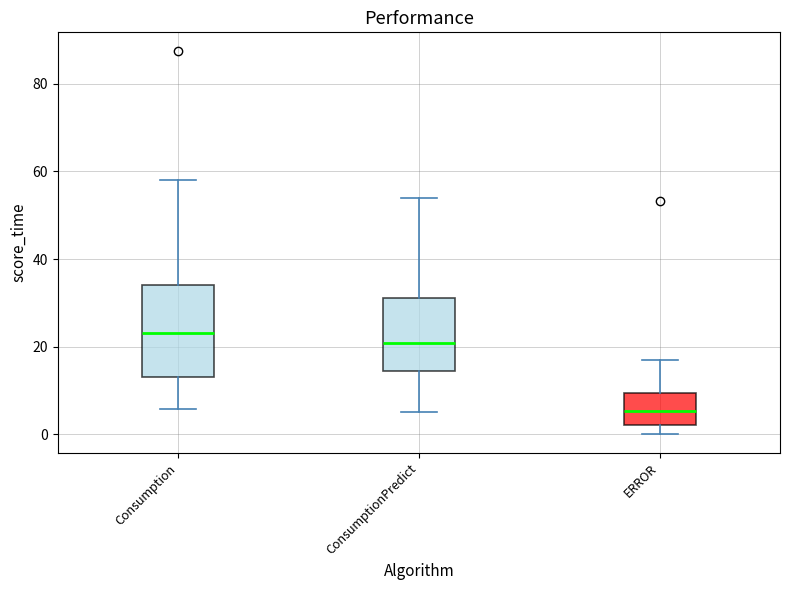

Where does the lower whisker of the box for Consumption end on the y-axis? The values are not printed on the chart, so give them approximately, as read against the axis.

6